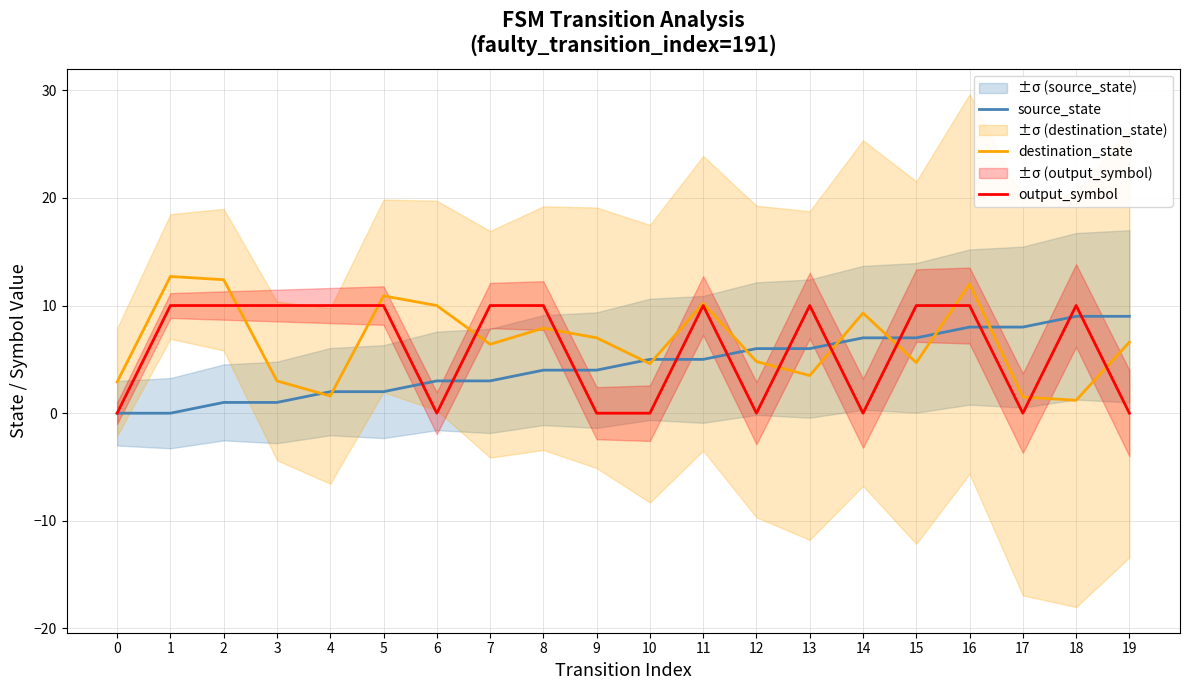

Where do source_state and output_symbol first cross each other?

5 and 6